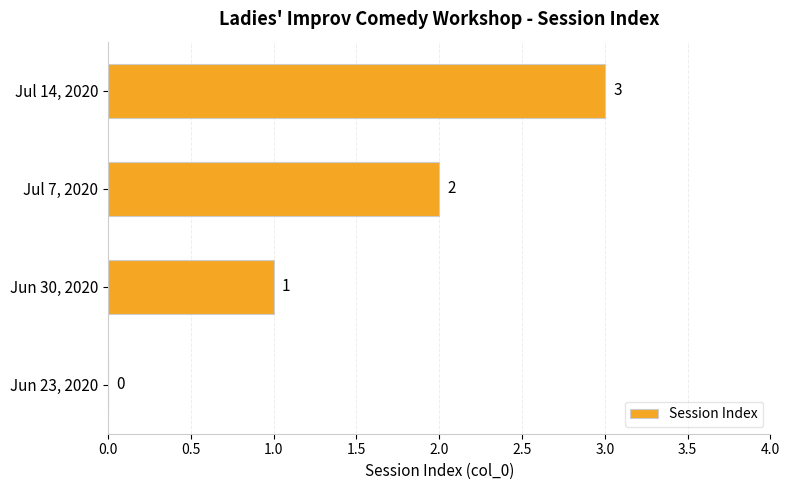

What is the maximum value shown in the chart?

3